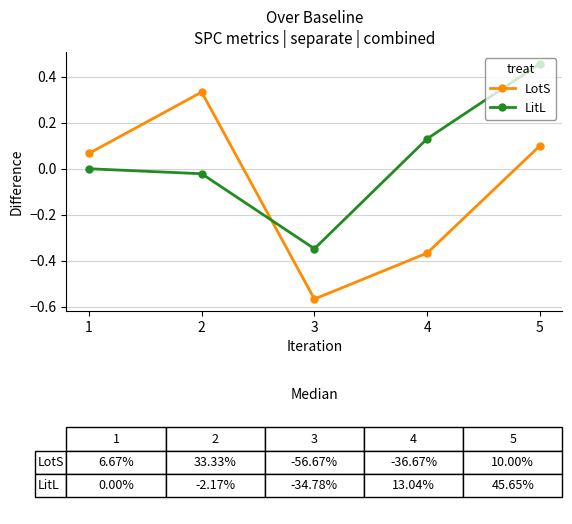

How many lines are shown in the chart?

2